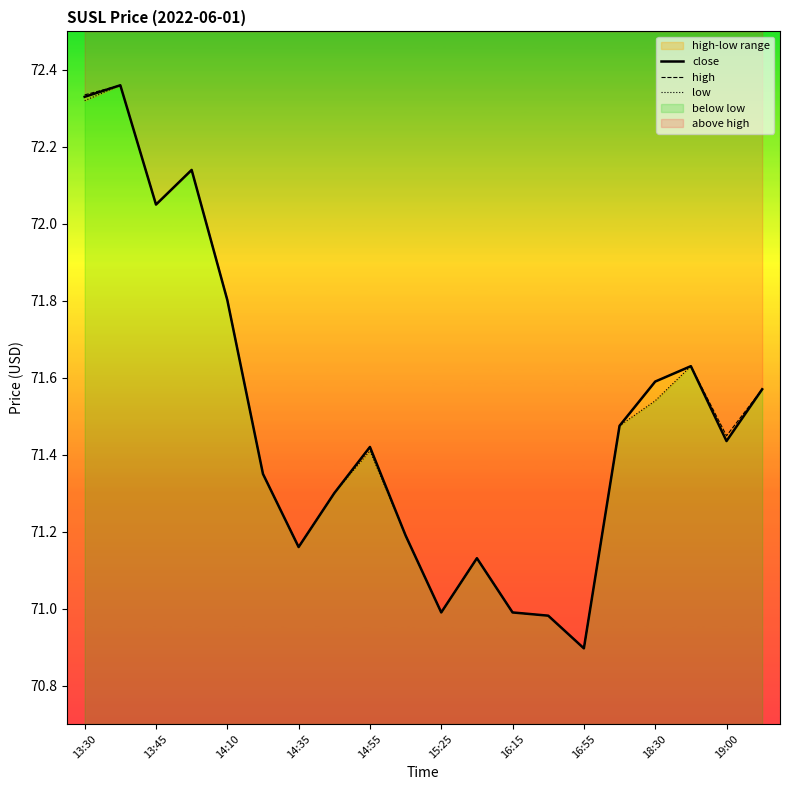

At how many categories does at least one series exceed 71?

16